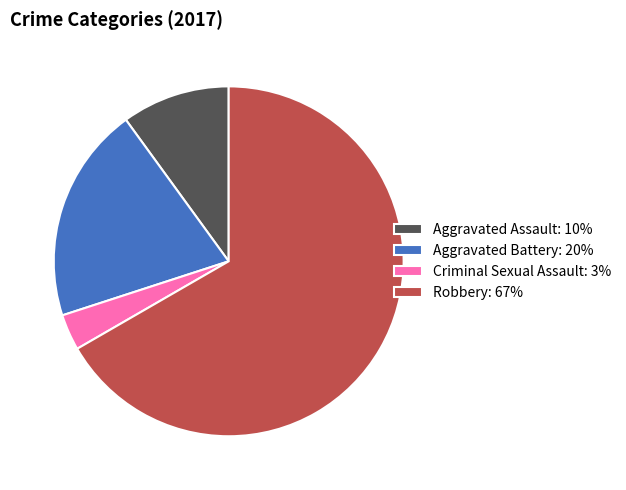

Rank the categories by value from lowest to highest.

Criminal Sexual Assault, Aggravated Assault, Aggravated Battery, Robbery